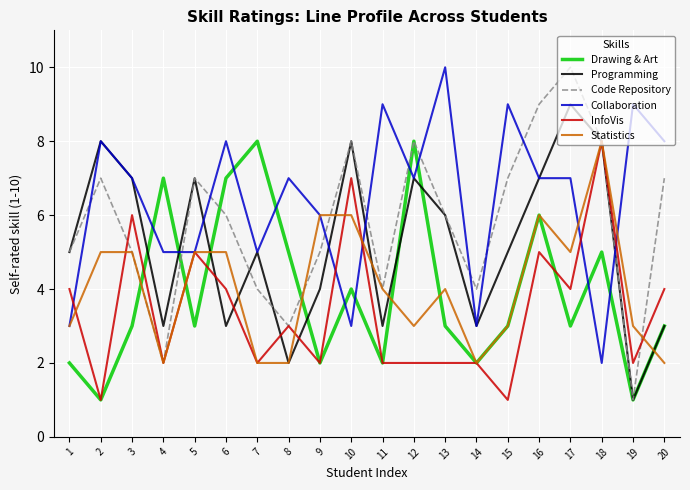

Is the value of Collaboration at 7 greater than the value of InfoVis at 15?

Yes